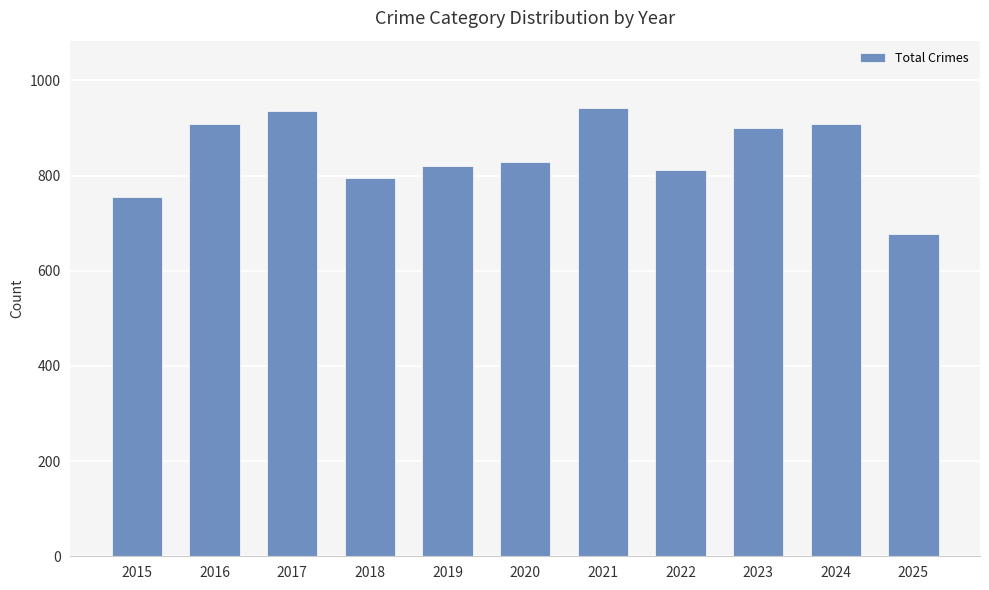

Approximately how many times larger is the value at 2025 compared to 2021?

0.7